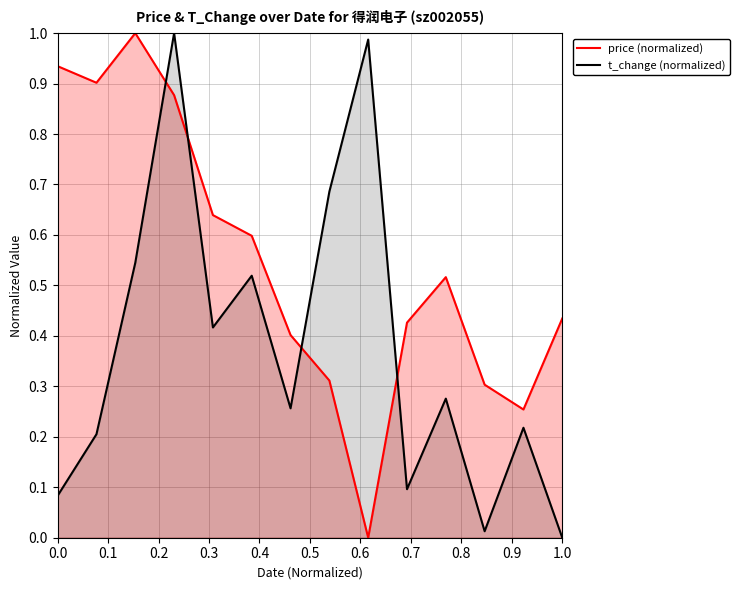

Rank the series by their average value, from highest to lowest.

price (normalized), t_change (normalized)